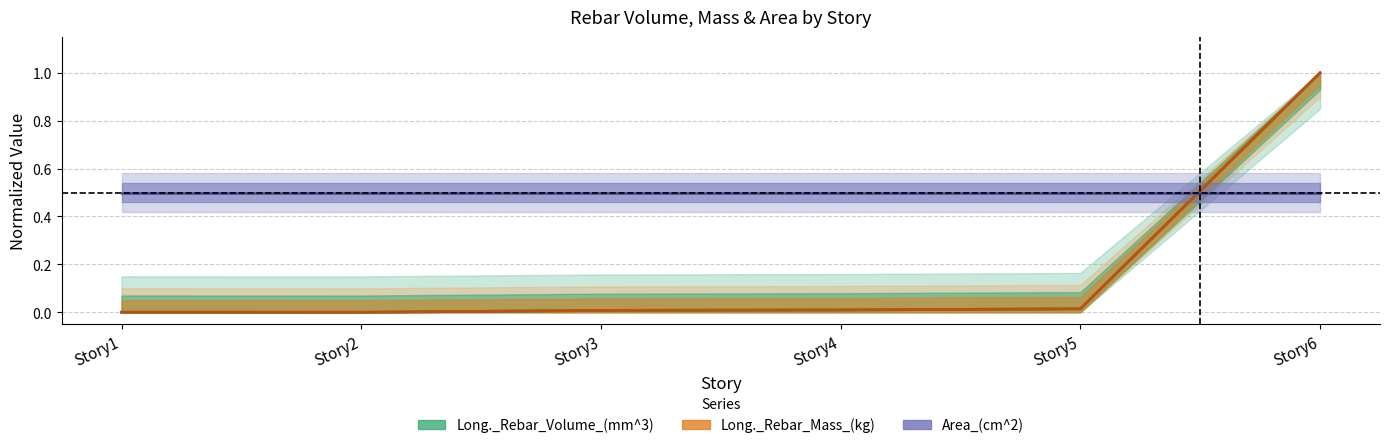

True or false: Long._Rebar_Mass_(kg) has a value of 0.0 at Story1.

True